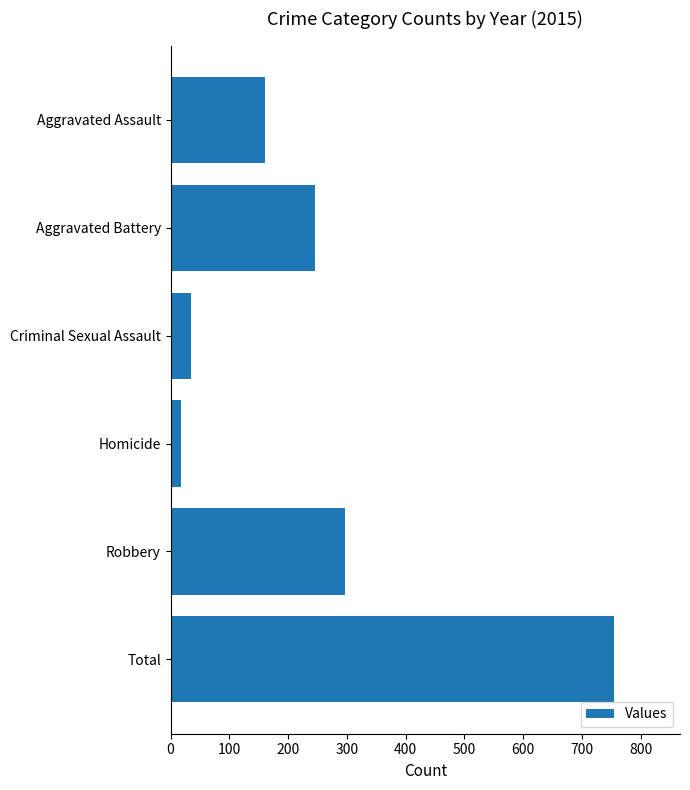

At which label is the value closest to 385?

Robbery